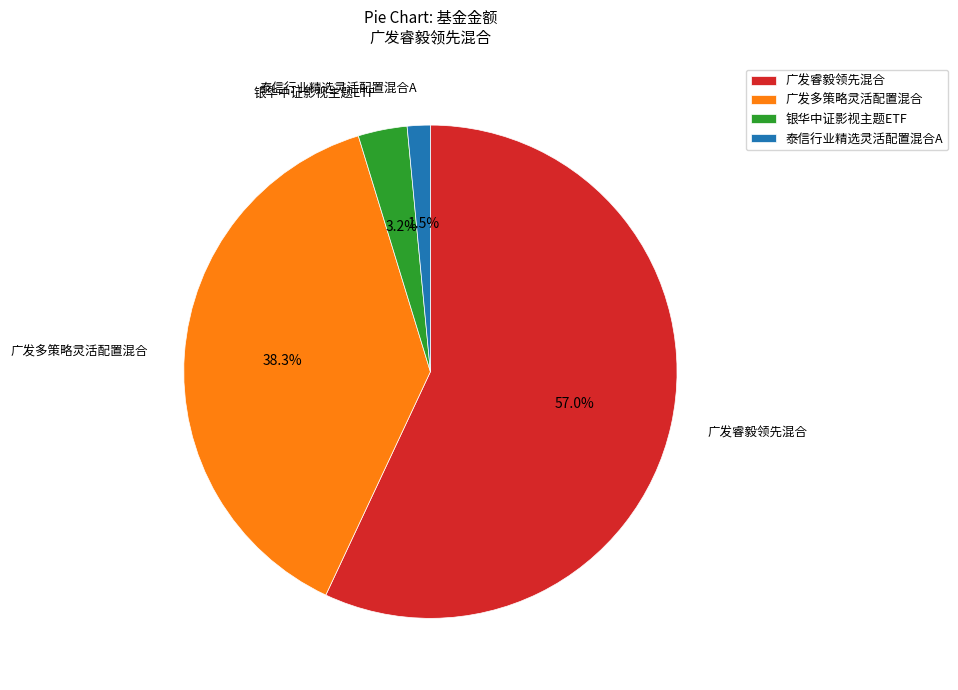

Rank the categories by value from highest to lowest.

广发睿毅领先混合, 广发多策略灵活配置混合, 银华中证影视主题ETF, 泰信行业精选灵活配置混合A